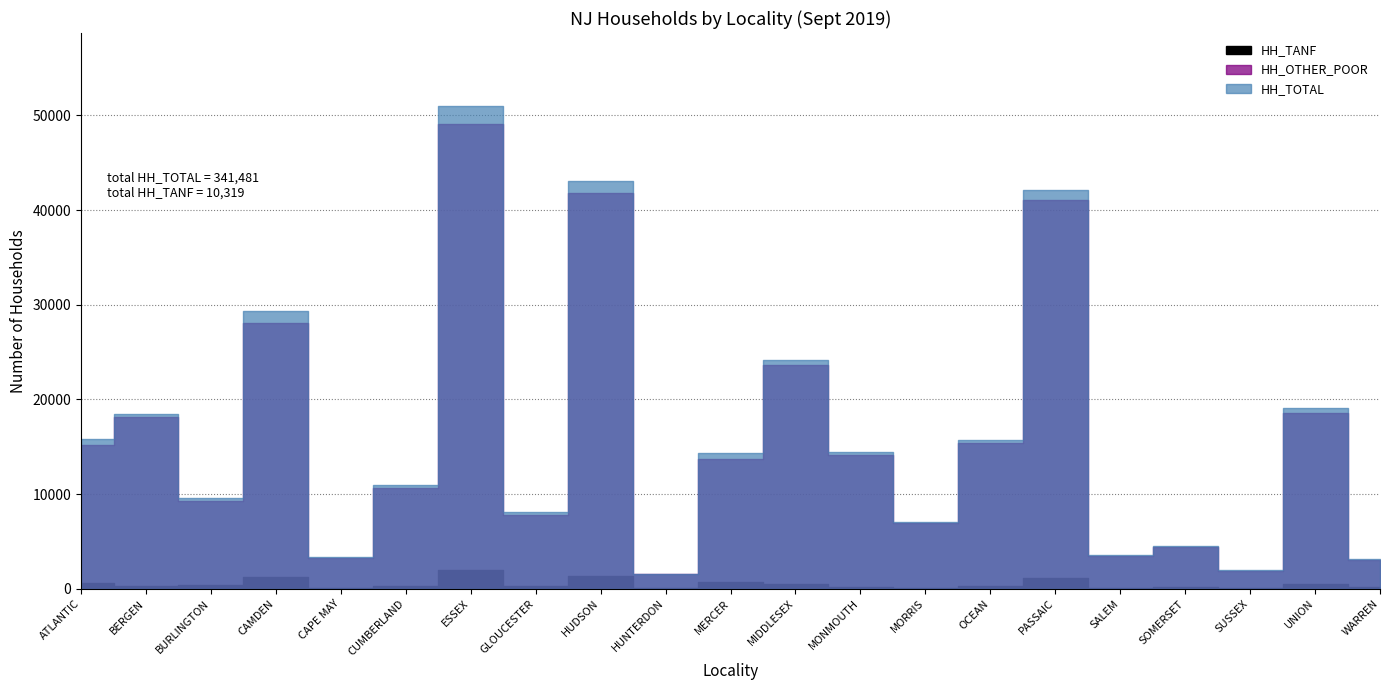

How many interior local peaks does the HH_TANF series have?

7